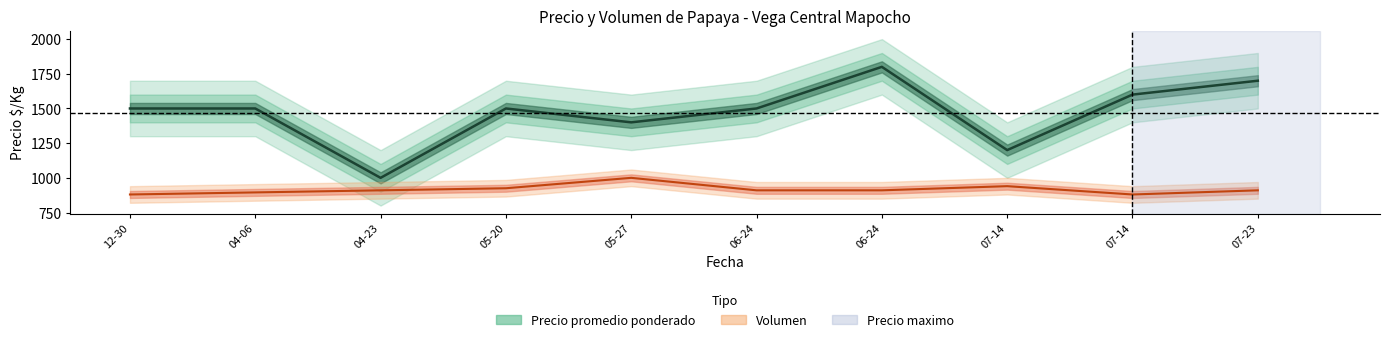

What is the sum of the Precio minimo values at 07-23 and 06-24?

3200